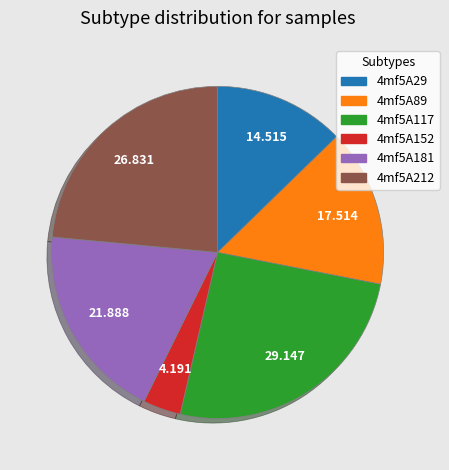

The 4mf5A212 slice represents 24% of the pie. True or false?

True